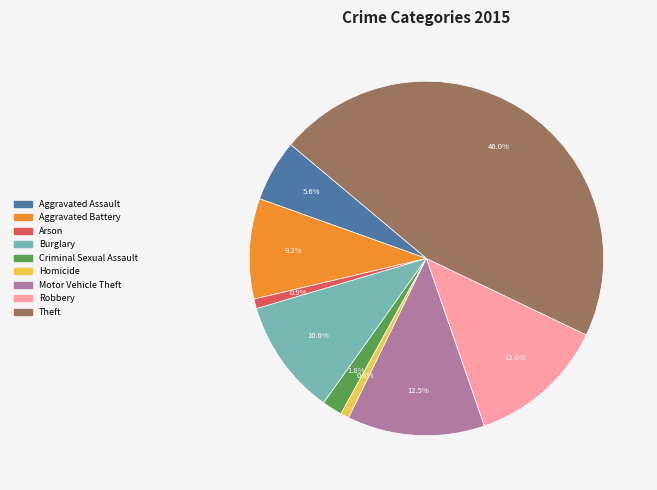

Which category has the biggest portion of the pie?

Theft